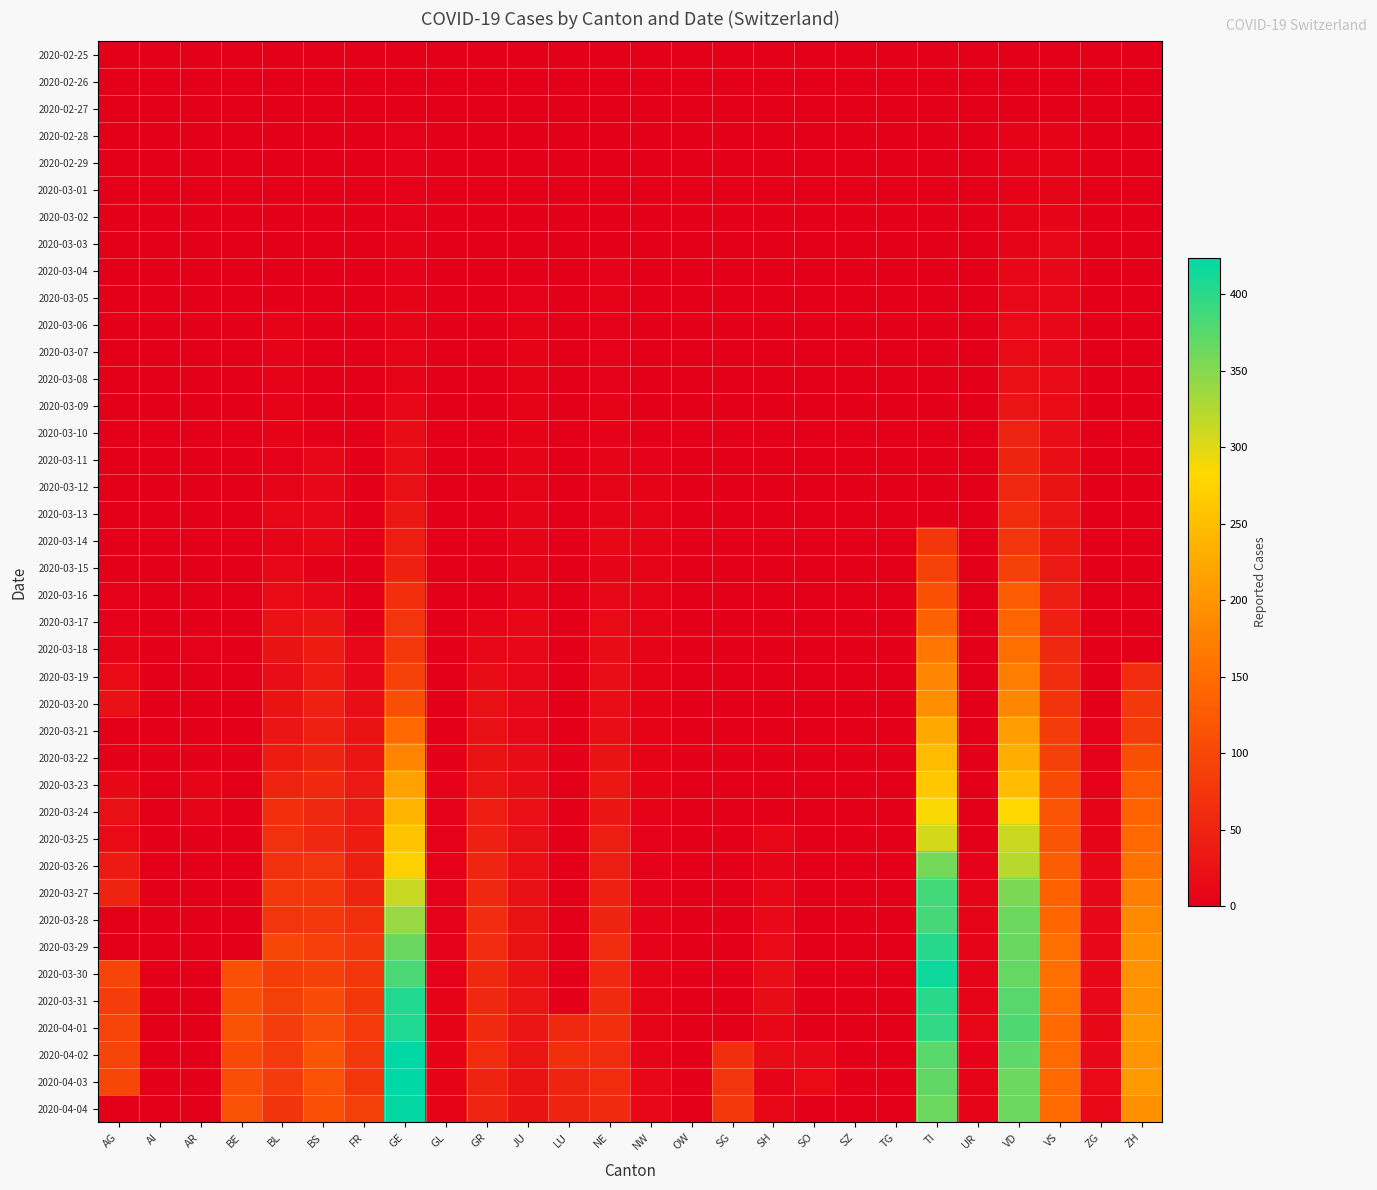

At which category is the sum across all series the highest?

VD